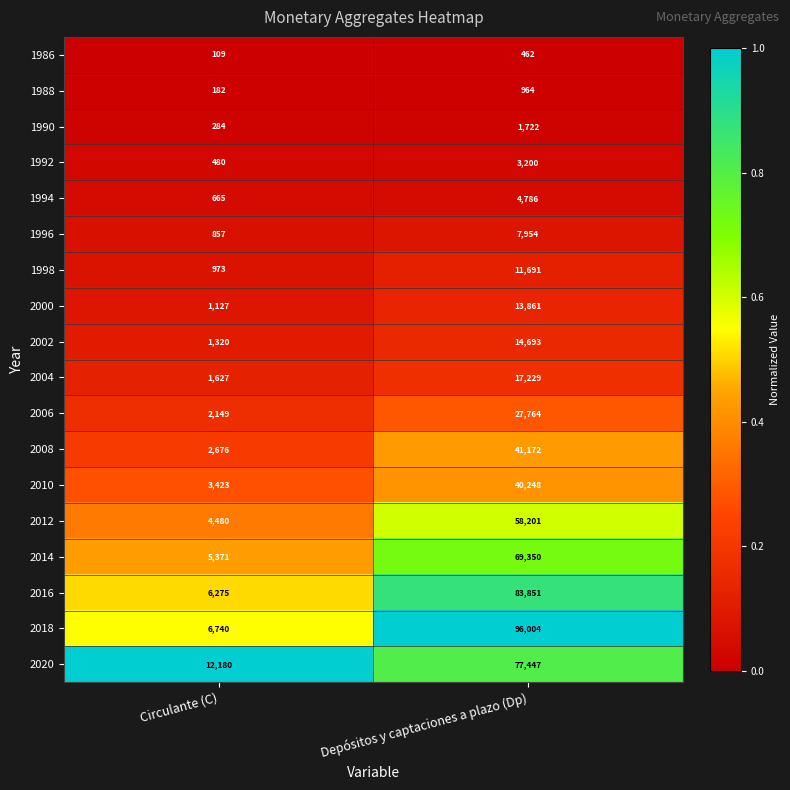

Read the 2012 value at Circulante (C), to the nearest 100.

4500